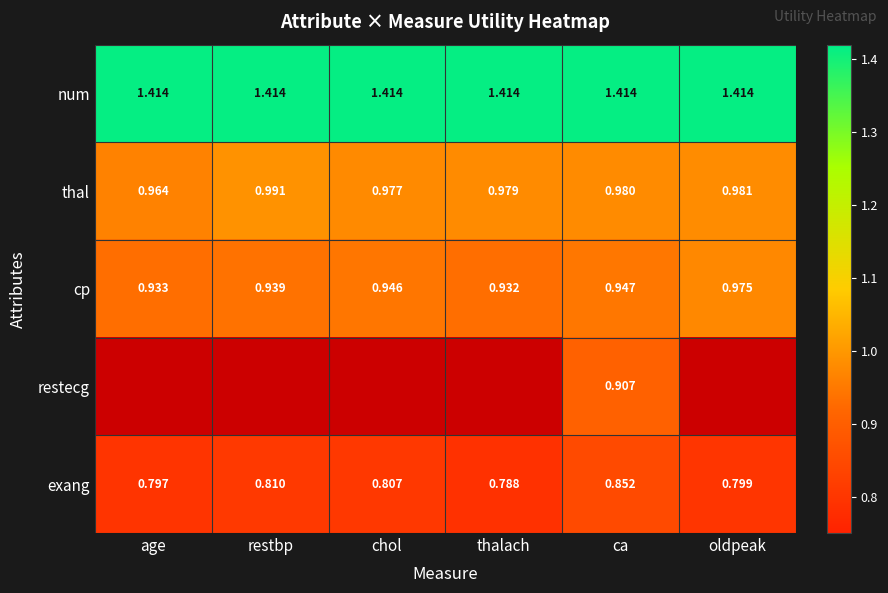

Where is thal nearest to the value 0?

age